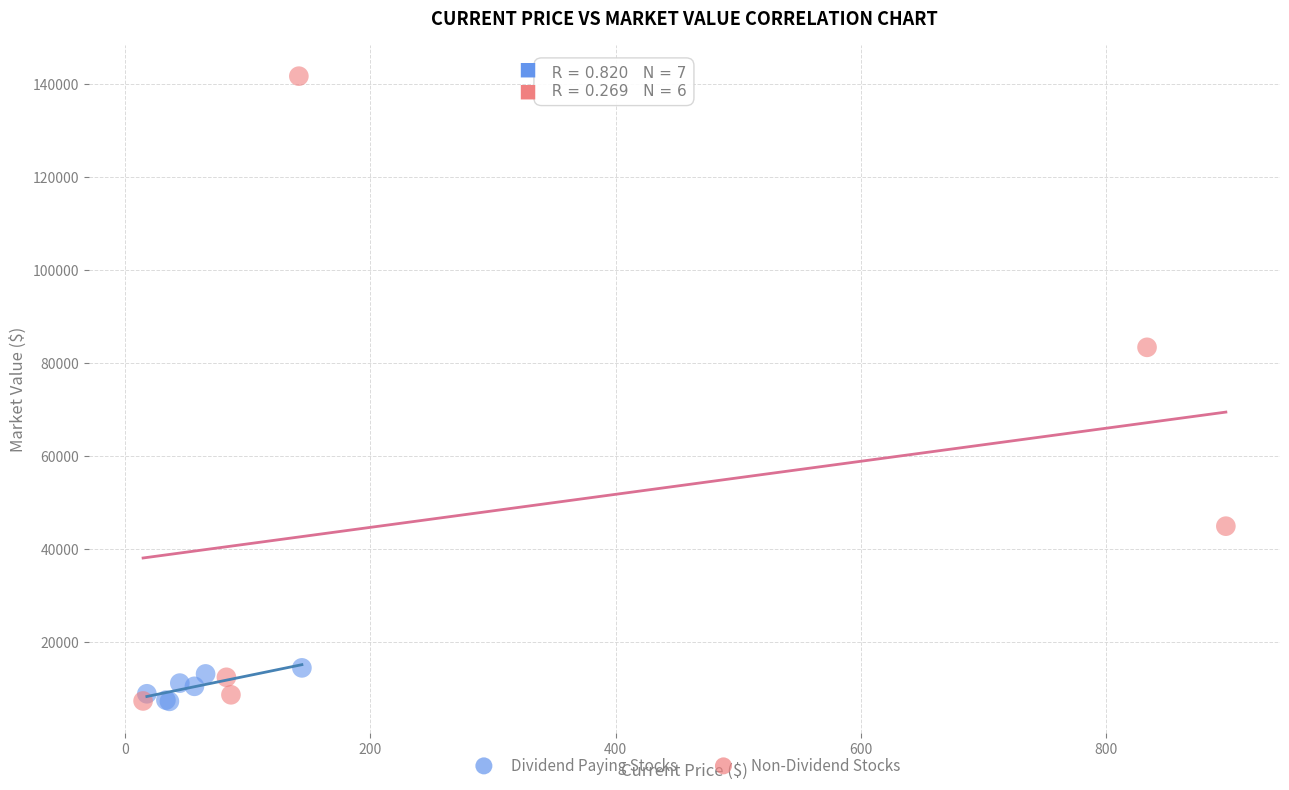

Which series contains the highest Y value?

Non-Dividend Stocks